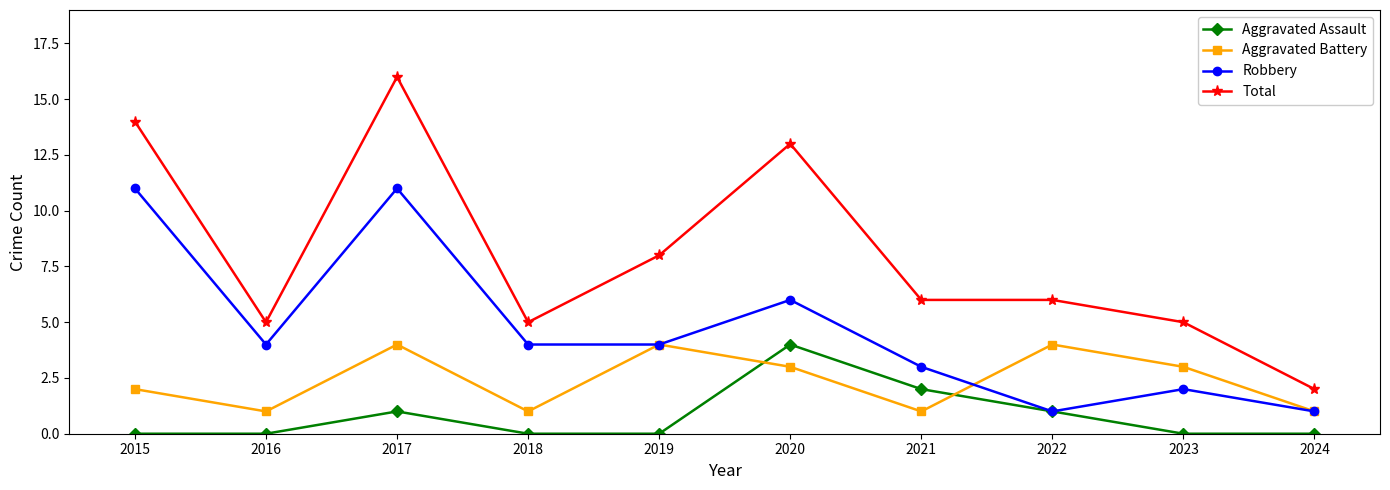

At which label does Robbery first exceed 4?

2015